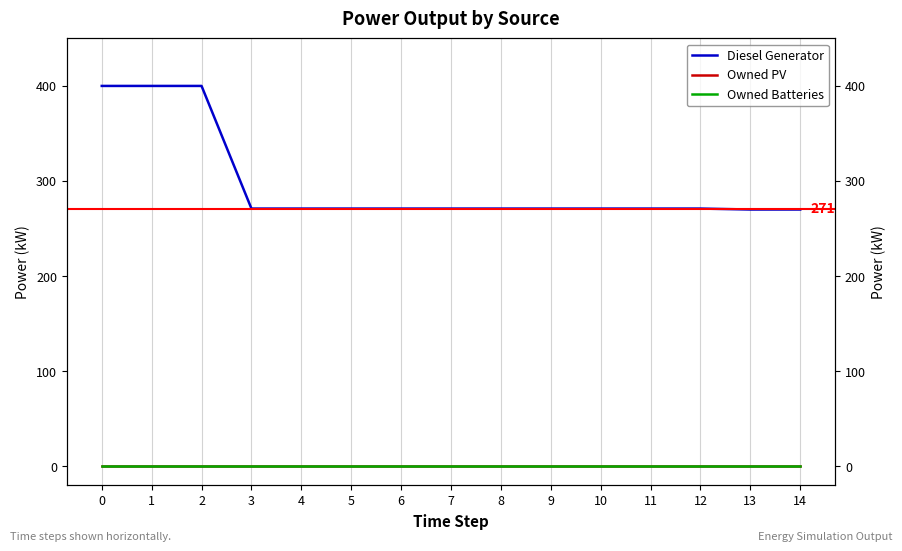

What is the difference between the highest and lowest values at 5?

271